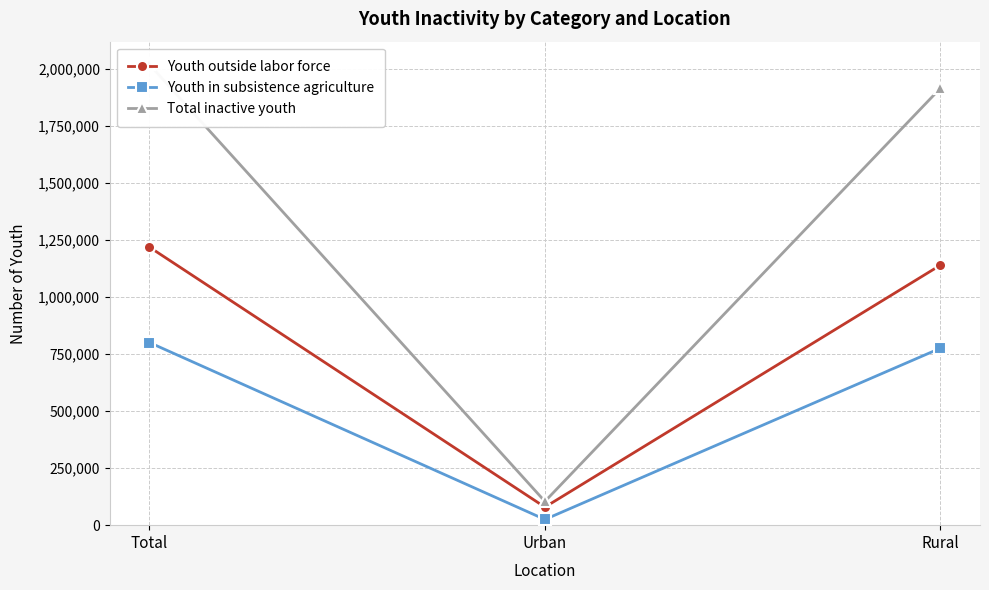

What is the value of the Youth in subsistence agriculture point at the 2nd from the left?

25000